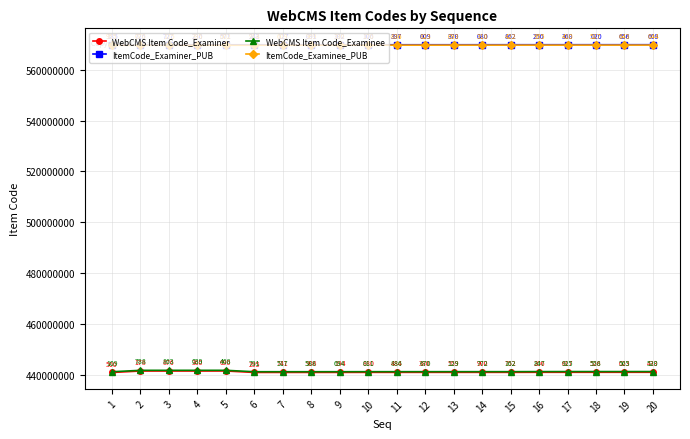

Reading left to right, list all the values displayed in this chart.

WebCMS Item Code_Examiner: 441098500	441672178	441681876	441678360	441689690	441114295	441121741	441126906	441131194	441143880	441145484	441146380	441148559	441149900	441150752	441171206	441171617	441172526	441176023	441178433
ItemCode_Examiner_PUB: 569703185	569712726	569713727	569715230	569715571	569716243	569718127	569722091	569722102	569729106	569730397	569731009	569732370	569736080	569739862	569741250	569742368	569744020	569744656	569745609
WebCMS Item Code_Examinee: 441382109	441944788	441944863	441948039	441949468	441393791	441397517	441397588	441399694	441411011	441411886	441413670	441417129	441417772	441419162	441444847	441453925	441457558	441457565	441461520
ItemCode_Examinee_PUB: 569544955	569550070	569550175	569551395	569554002	569554914	569565609	569566969	569568330	569569170	569577836	569578823	569582093	569583310	569587422	569589955	569591410	569593527	569596643	569598044